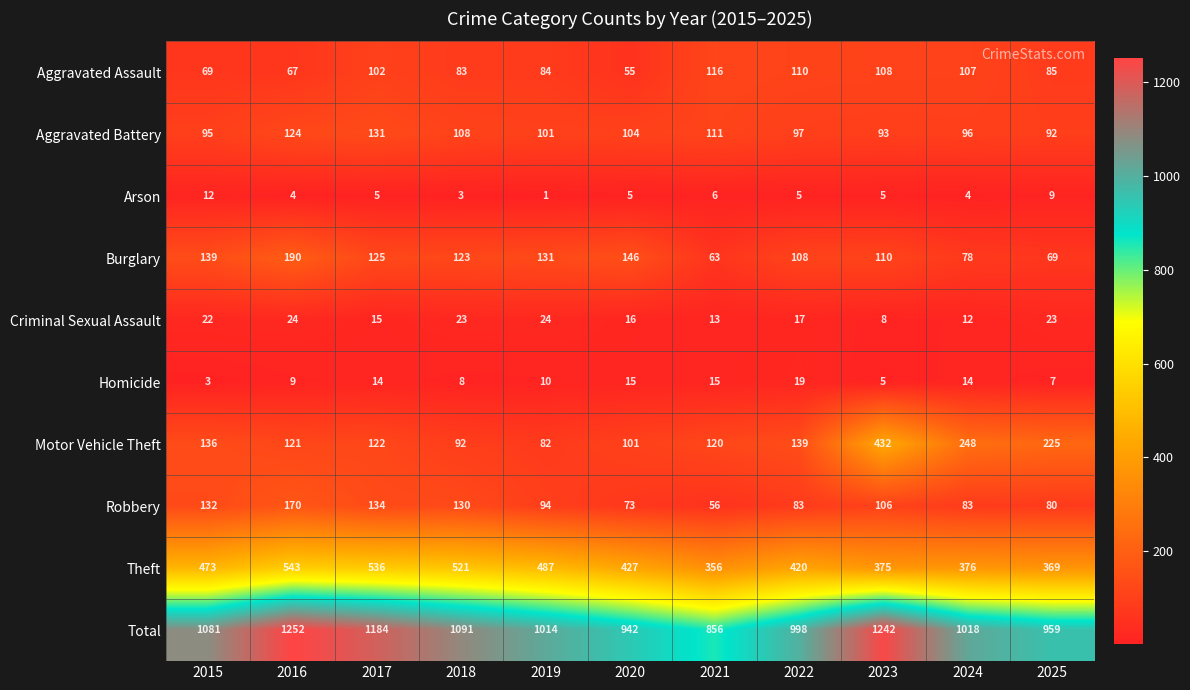

Which series has the largest total across all categories?

Total